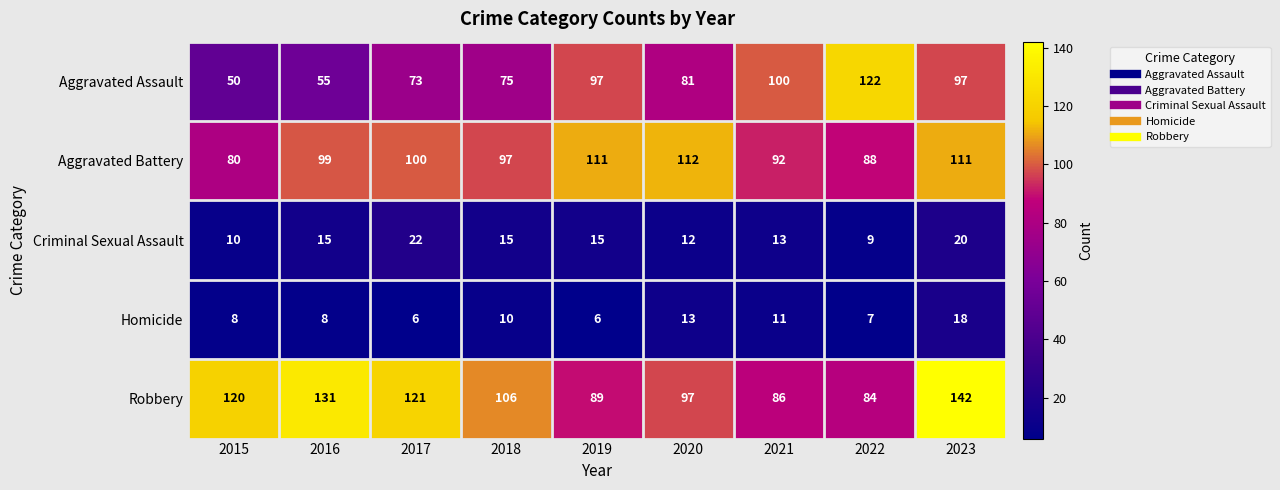

What is the difference between the second highest and second lowest values in the Aggravated Battery series?

23